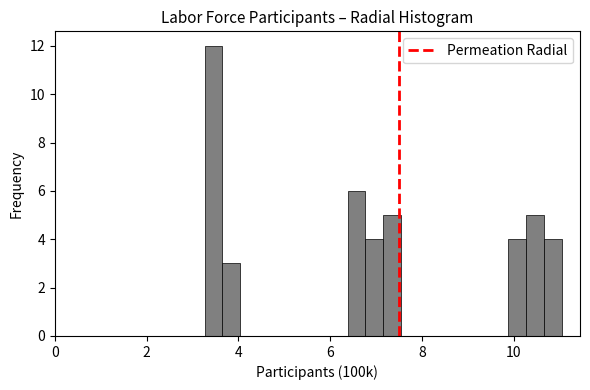

Read against the x-axis, roughly where is the centre of the tallest bar?

3.4